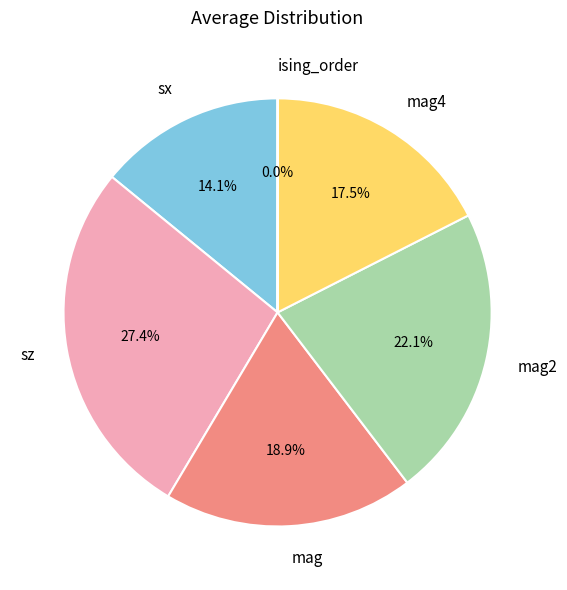

Combined, what portion of the pie is mag and sx?

33.0%